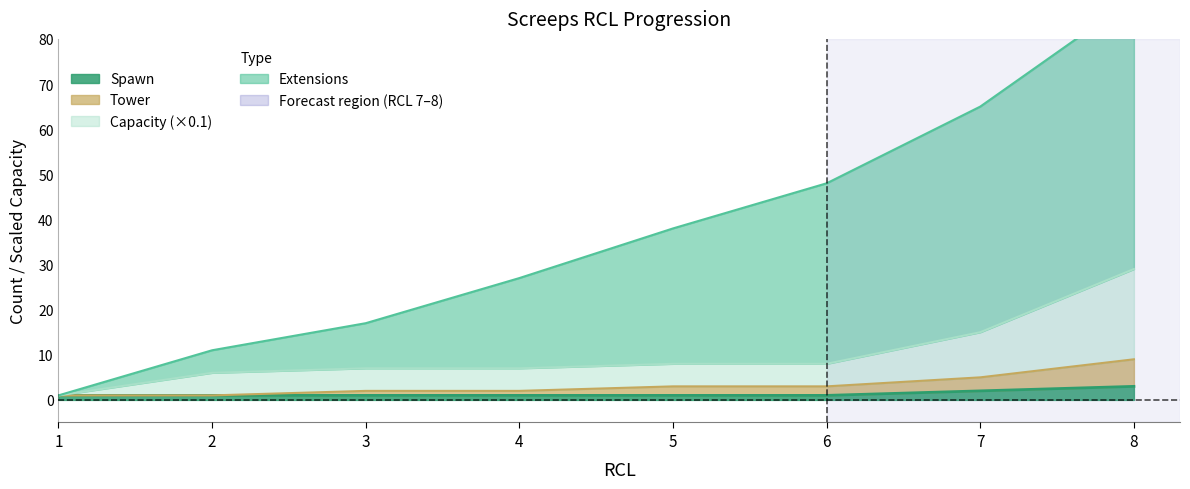

Which series has the largest range (max minus min)?

Extensions